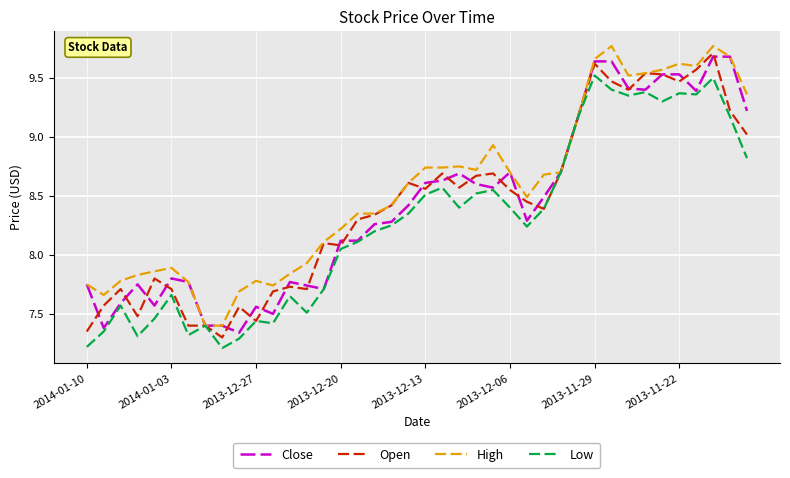

Which series has the largest total across all categories?

High